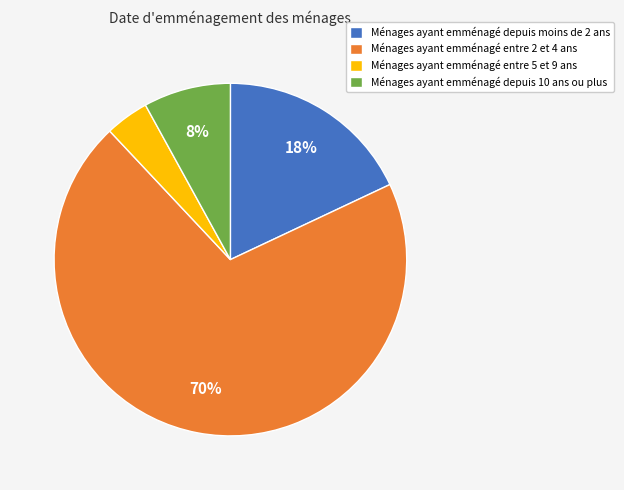

Which category has the smallest portion of the pie?

Ménages ayant emménagé entre 5 et 9 ans